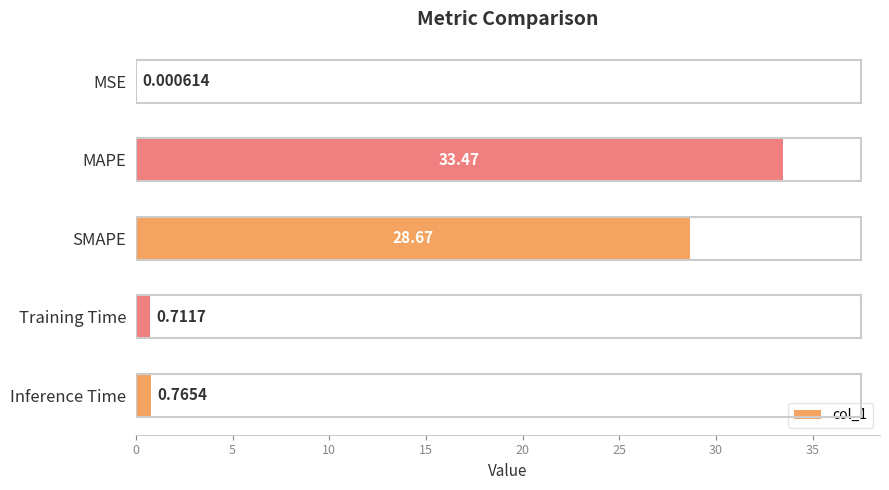

What is the sum of all values?

63.6